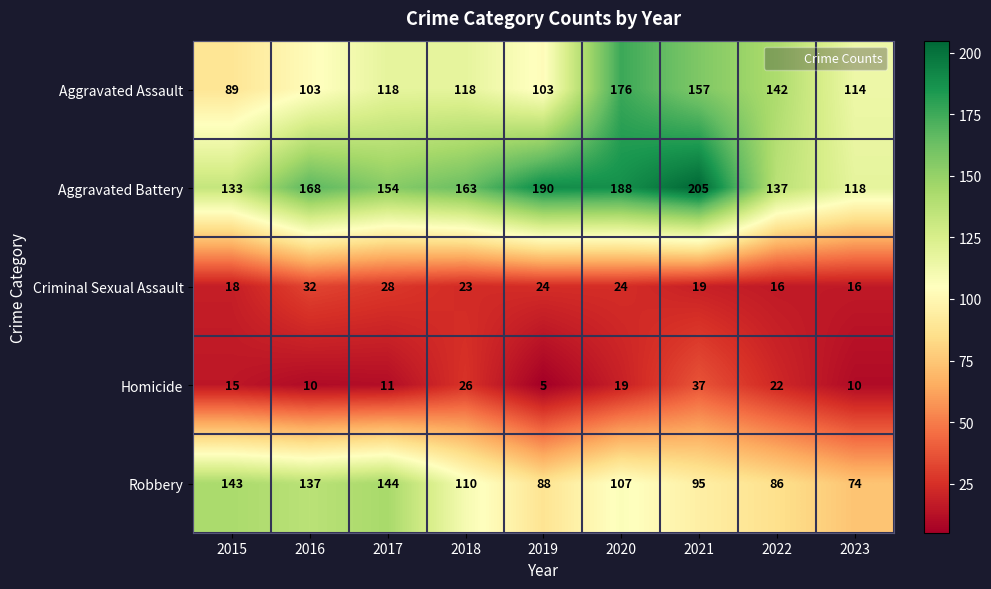

Which series has the largest total across all categories?

Aggravated Battery